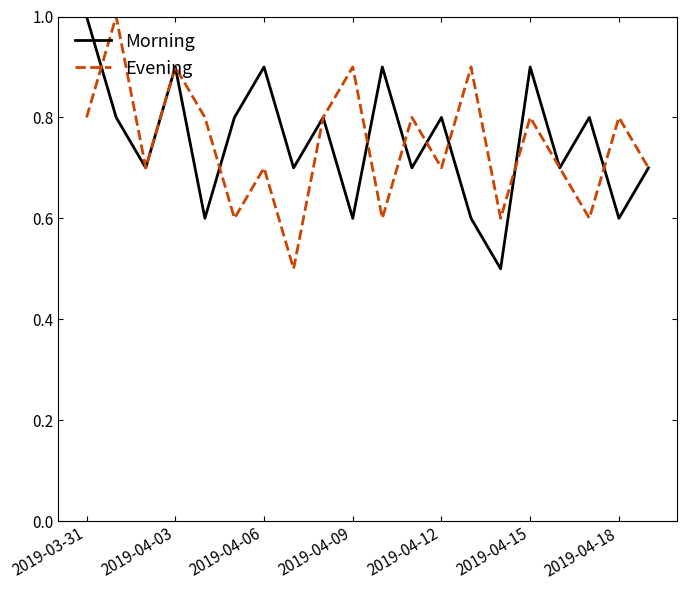

What is the highest value of the Morning series?

1.0